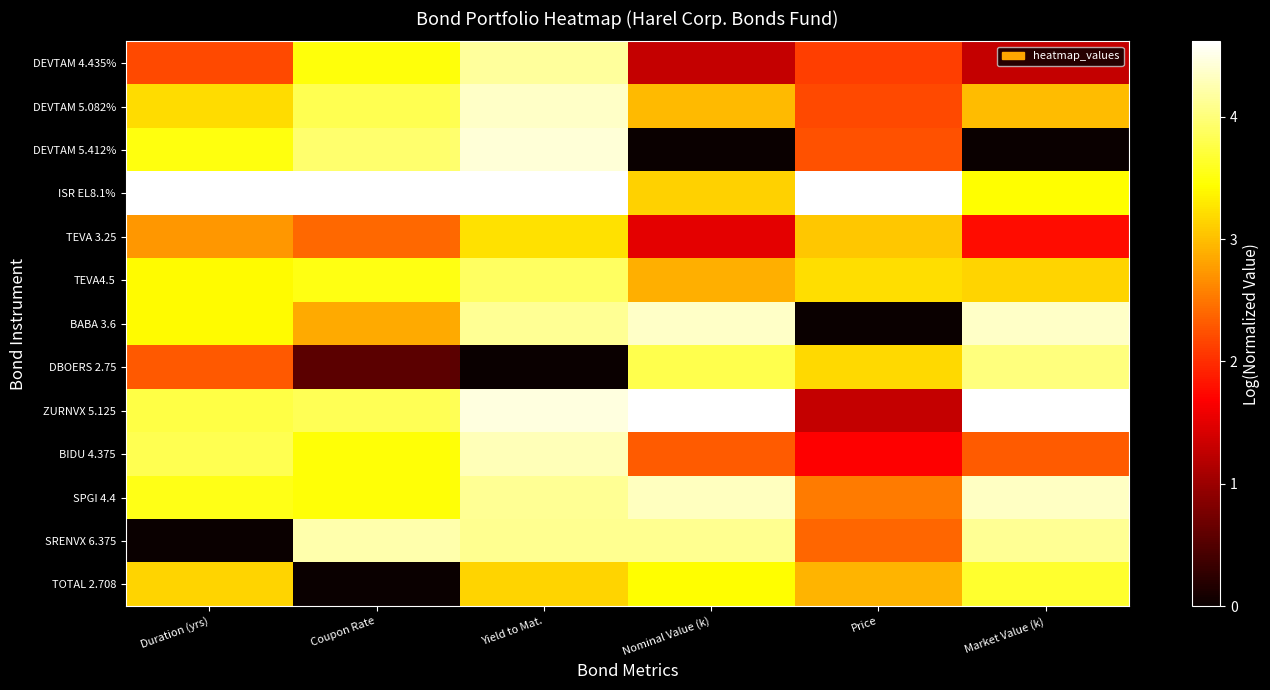

What is the total value across all series at Market Value (k)?

40.0